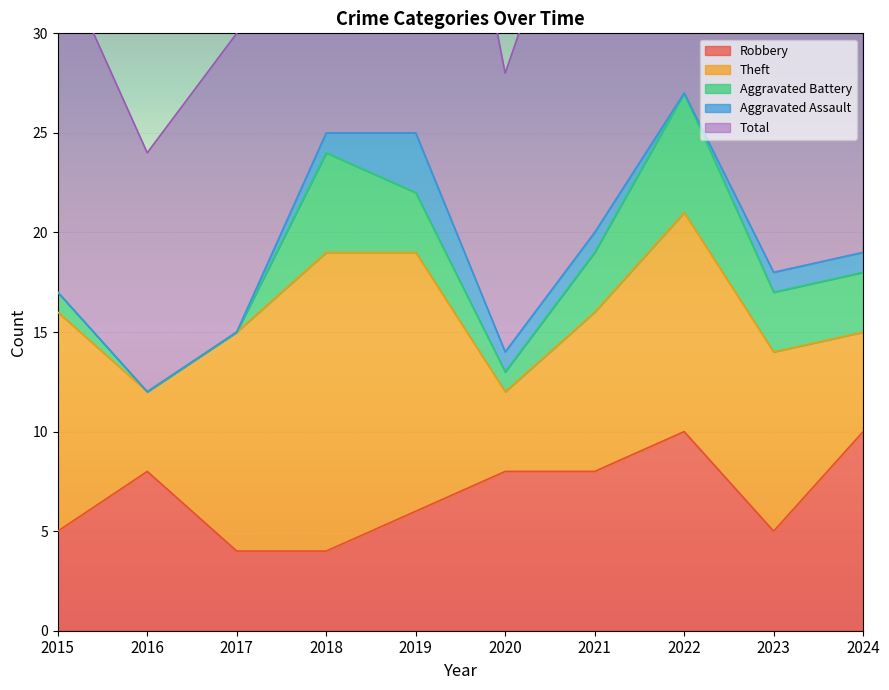

What are all the series names shown in the legend?

Robbery, Theft, Aggravated Battery, Aggravated Assault, Total